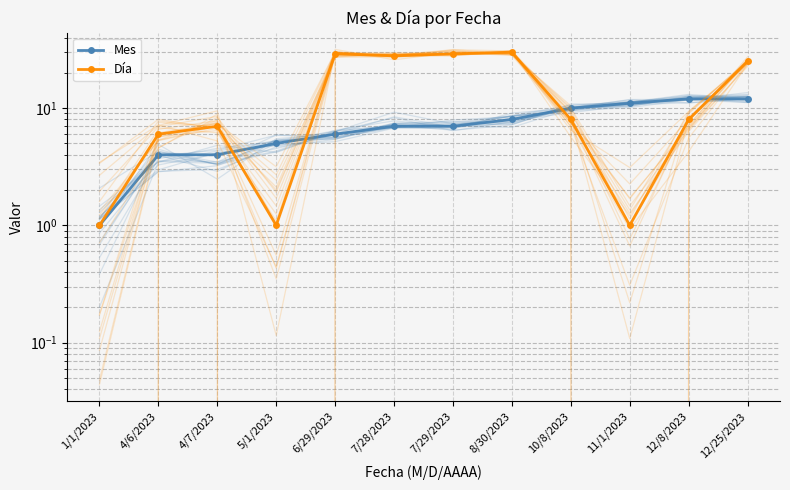

What are all the series names shown in the legend?

Mes, Día